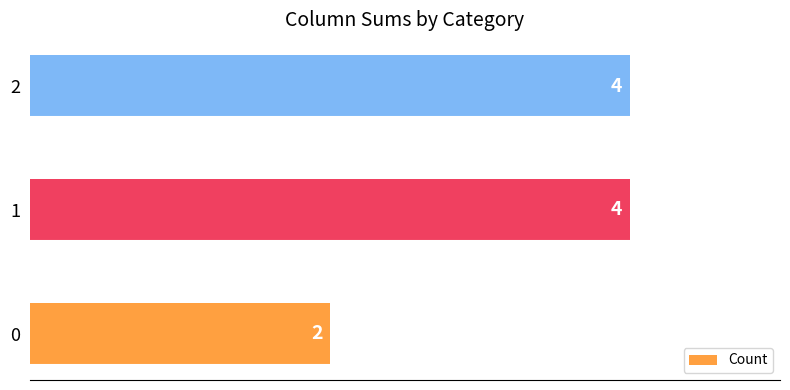

What is the difference between the values at 2 and 0?

2